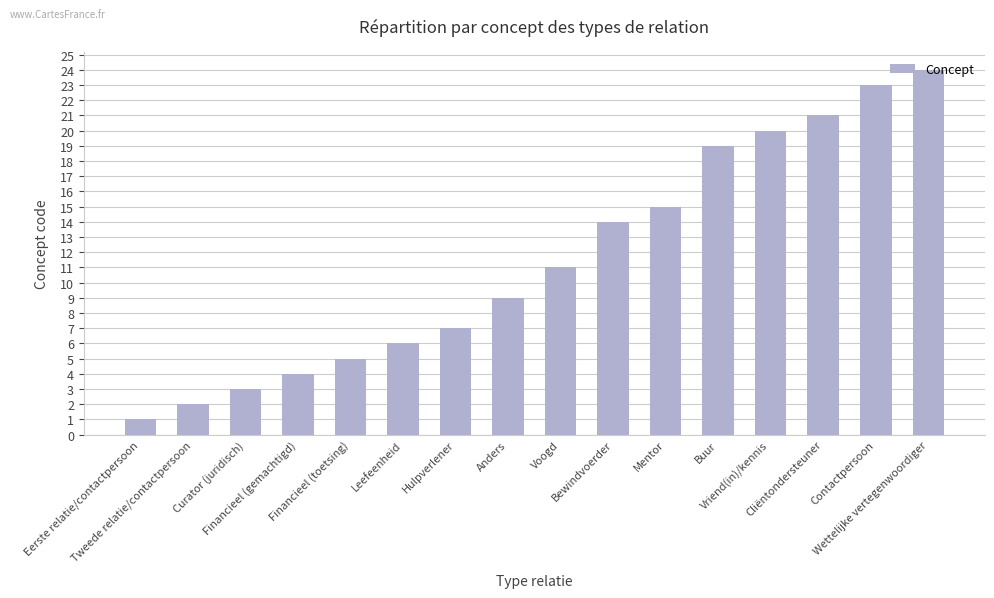

Which category has the highest value across all series?

Wettelijke vertegenwoordiger